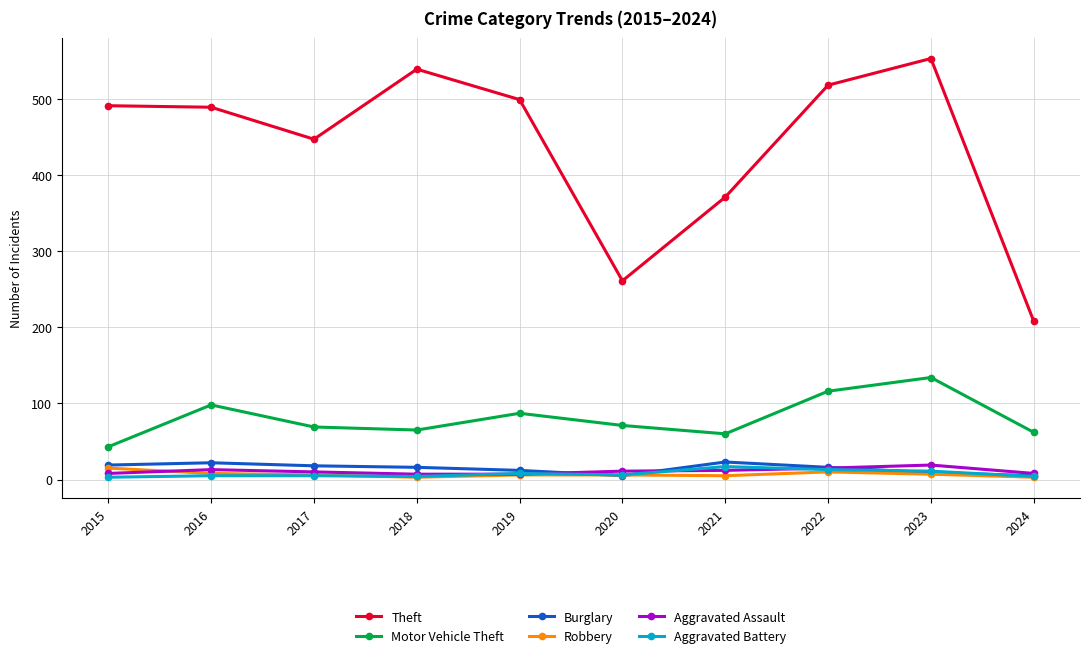

What is the maximum value for Burglary?

23